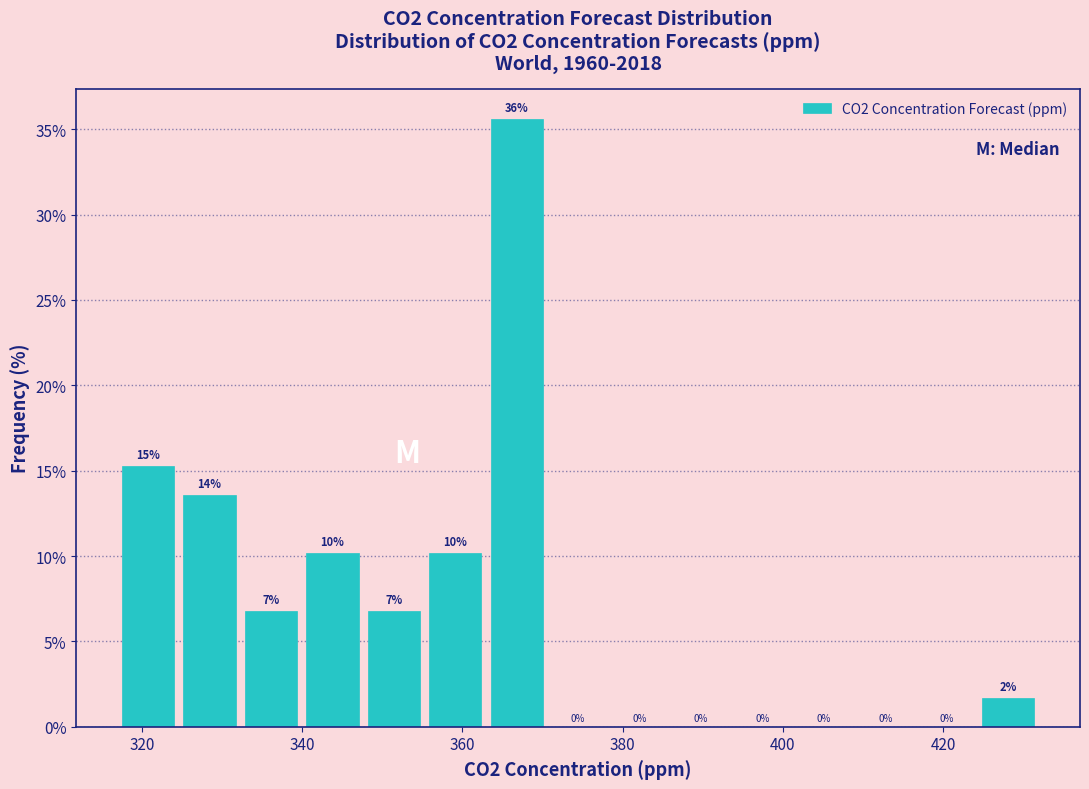

Around what value on the x-axis is the tallest bar? Give the approximate position of its centre, as read against the axis.

366